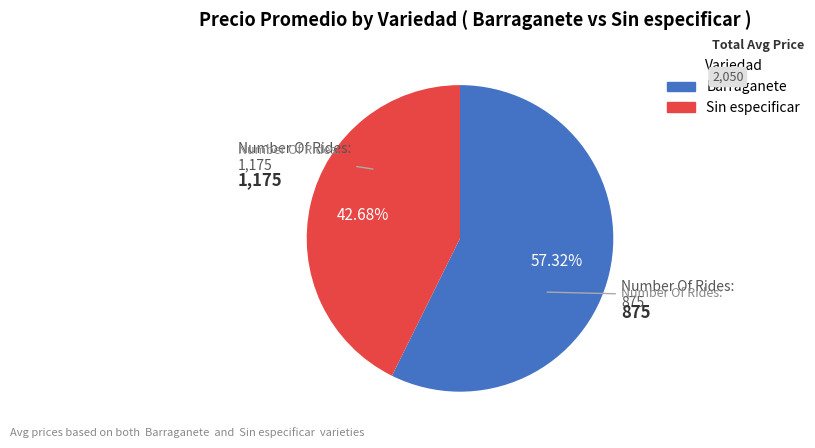

To the nearest percent, what is the difference between the Barraganete and Sin especificar slice percentages?

15%